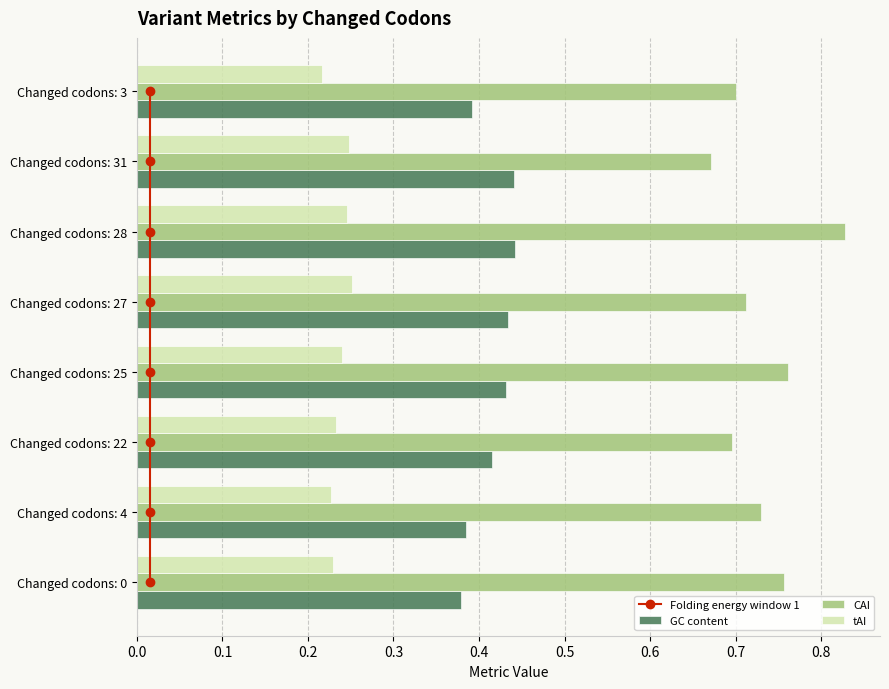

What is the highest value of the tAI series?

0.3